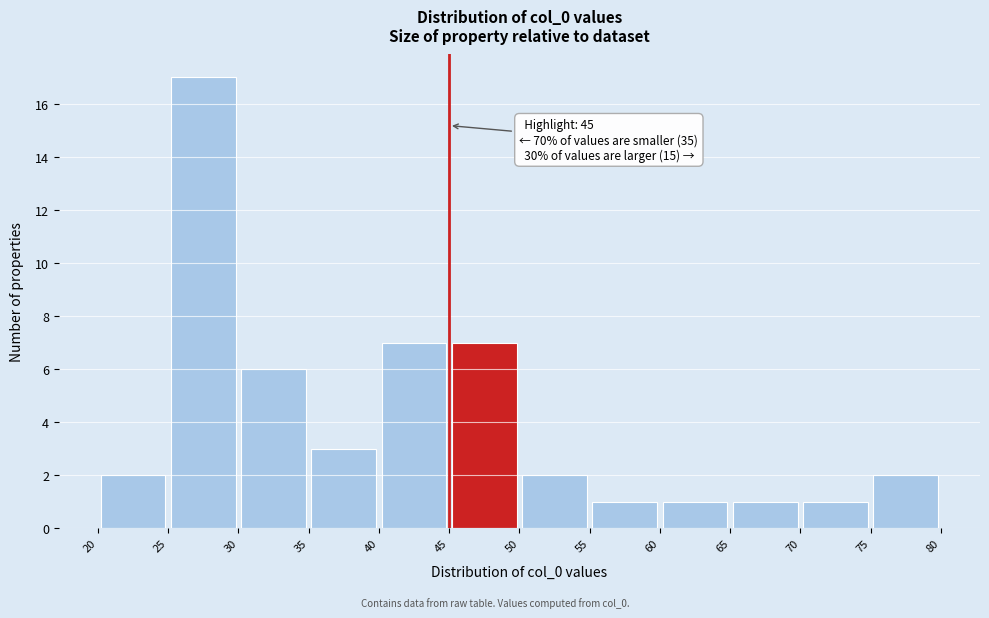

Which range on the x-axis has the tallest bar?

25 to 30